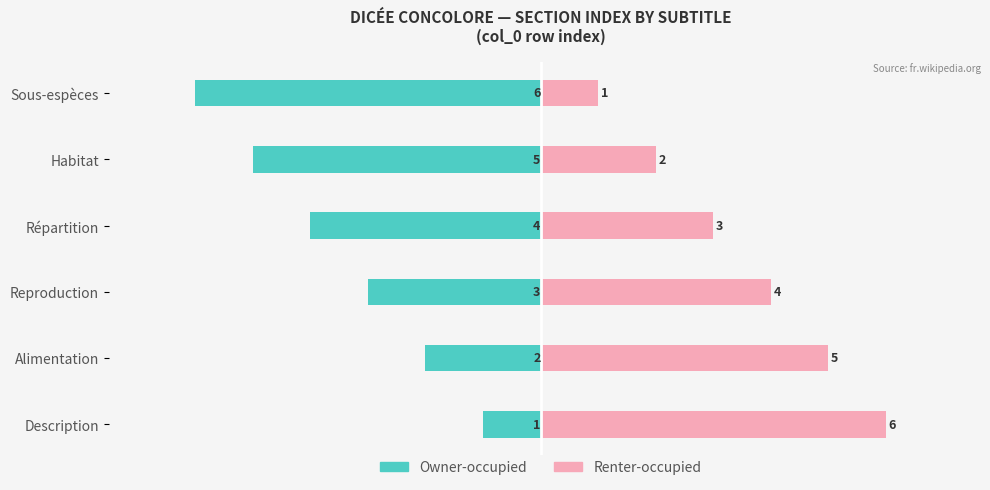

How many bars are there in total?

12